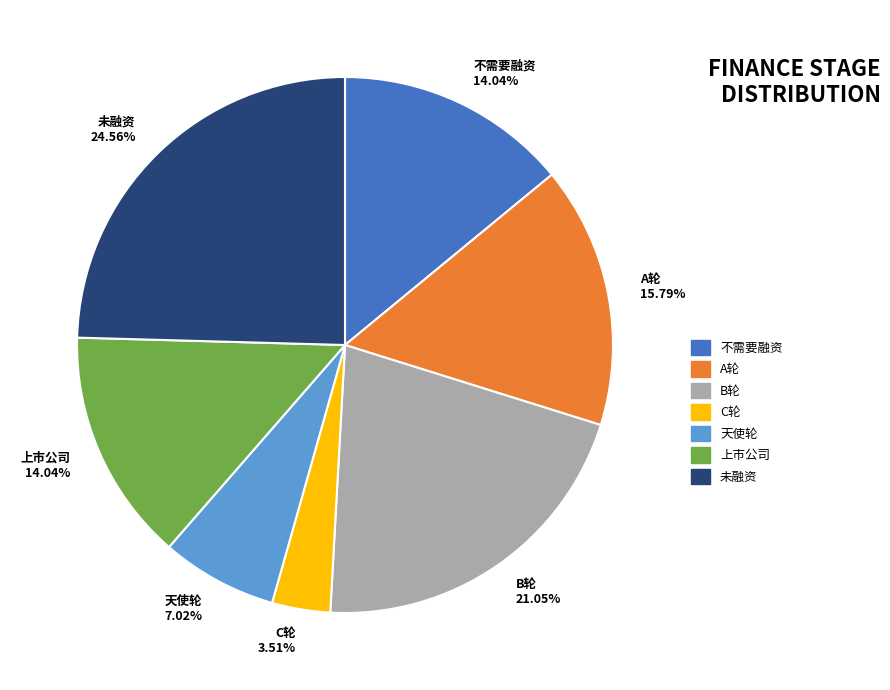

Is the sum of 未融资 and C轮 greater than half?

No